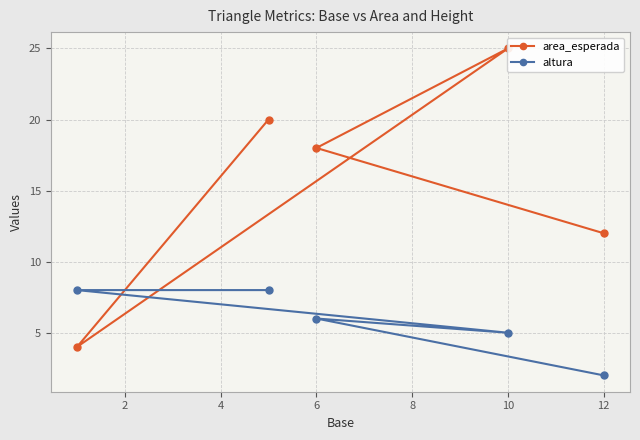

True or false: altura and area_esperada cross at least once.

True